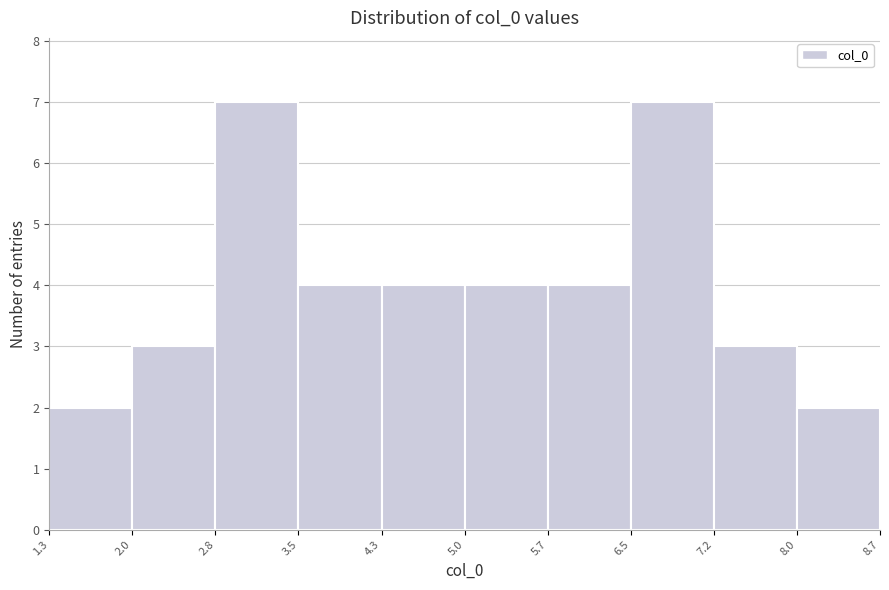

Reading left to right, transcribe this chart: for each bar, give the range it covers on the x-axis and its height. The values are not printed on the chart, so give them approximately, as read against the axis.

1.3 to 2.0: 2
2.0 to 2.8: 3
2.8 to 3.5: 7
3.5 to 4.3: 4
4.3 to 5.0: 4
5.0 to 5.7: 4
5.7 to 6.5: 4
6.5 to 7.2: 7
7.2 to 8.0: 3
8.0 to 8.7: 2